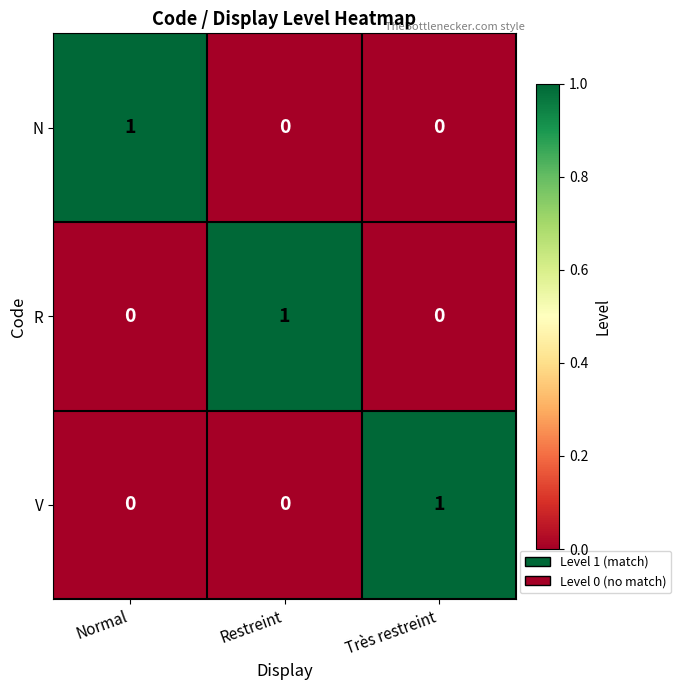

At how many categories does at least one series exceed 0?

3